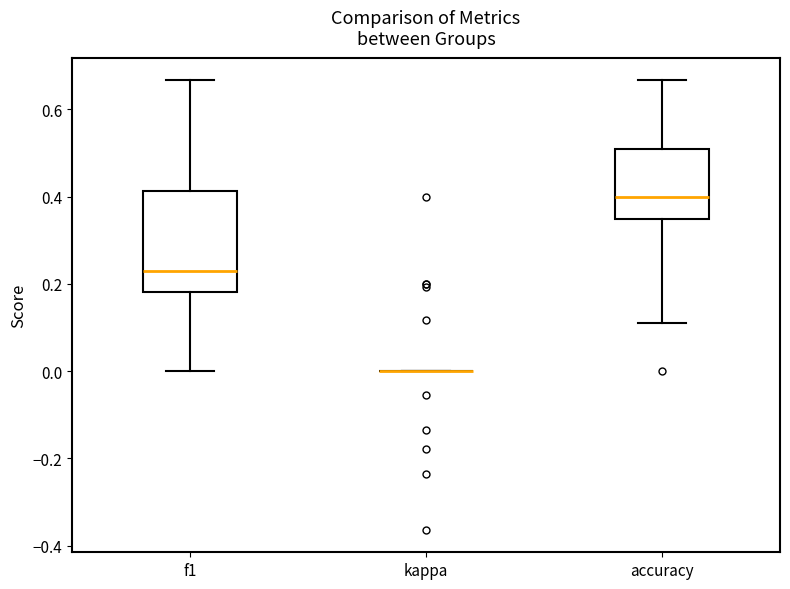

Comparing the boxes themselves (not the whiskers), which one is the tallest?

f1